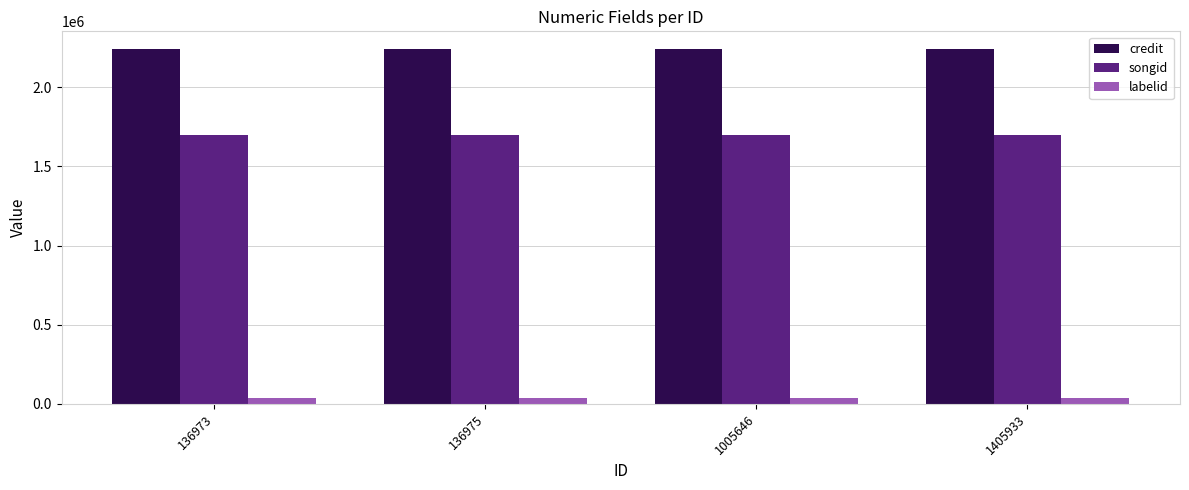

What is the total value across all series at 136973?

3977339